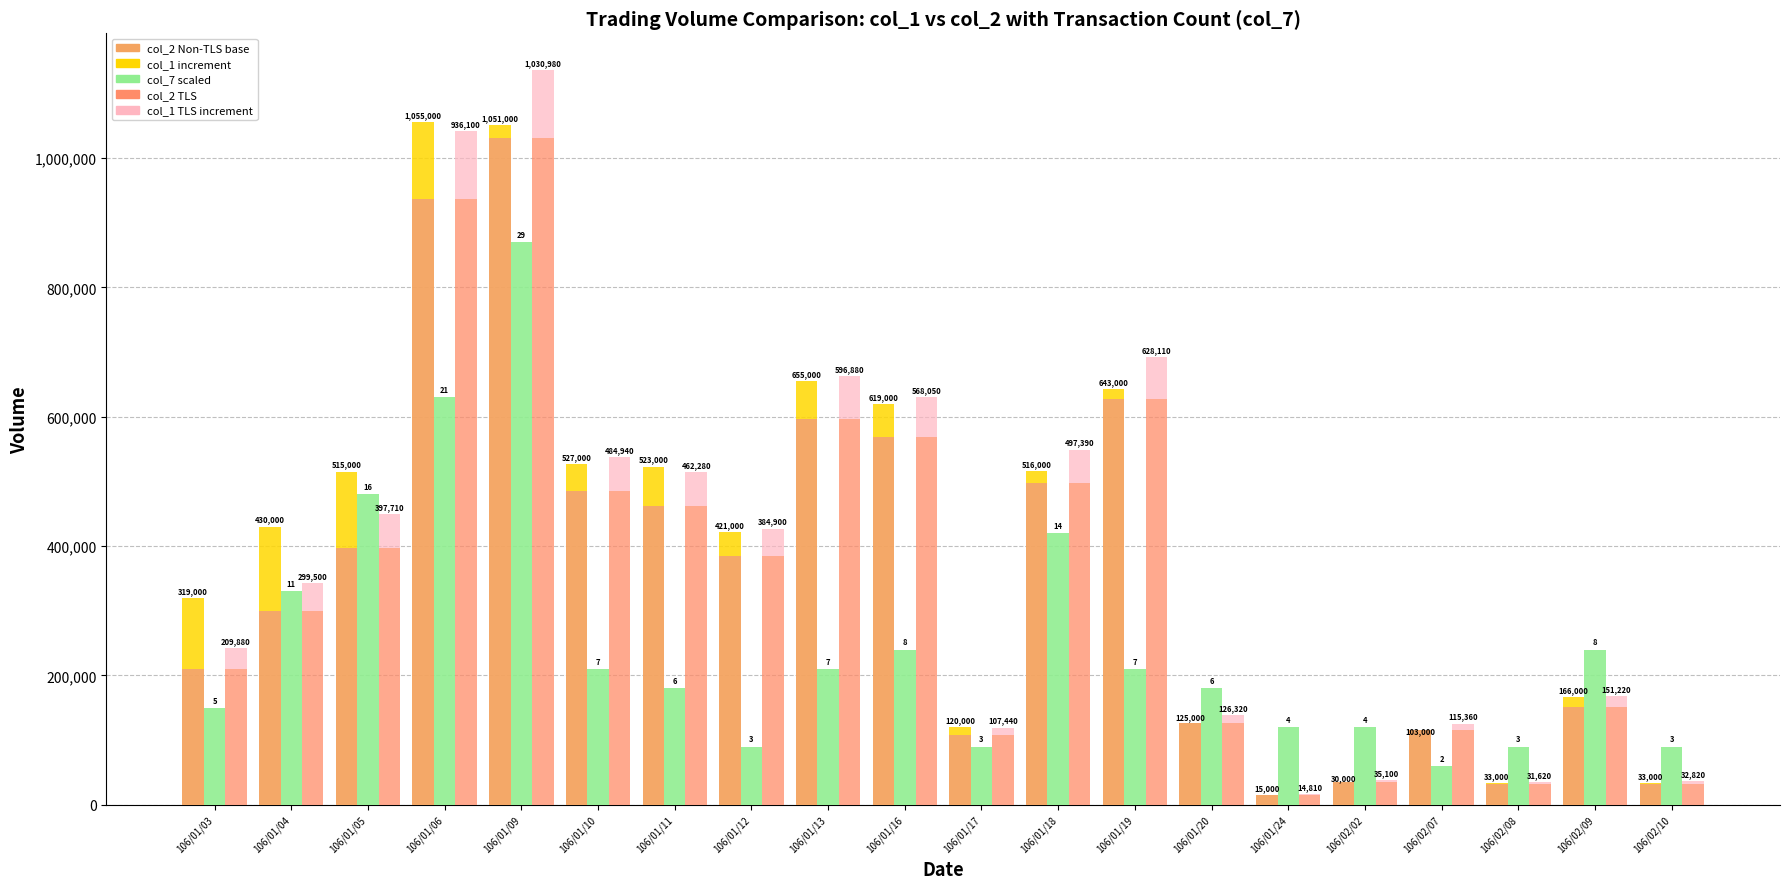

What is the value of the col_1 TLS increment bar at the 1st from the left?

31900